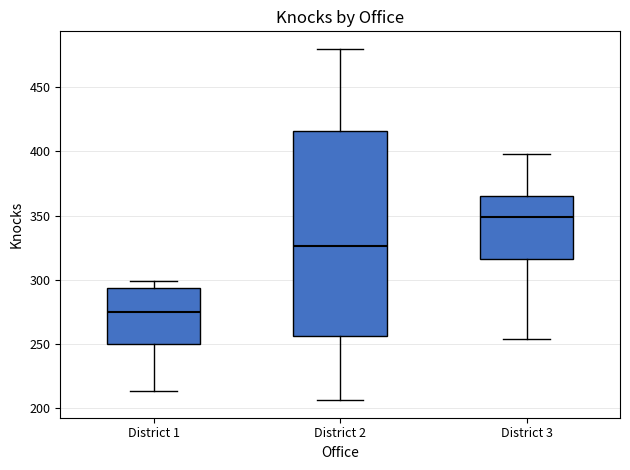

Where is the lower edge of the box for District 2 on the y-axis? The values are not printed on the chart, so give them approximately, as read against the axis.

255